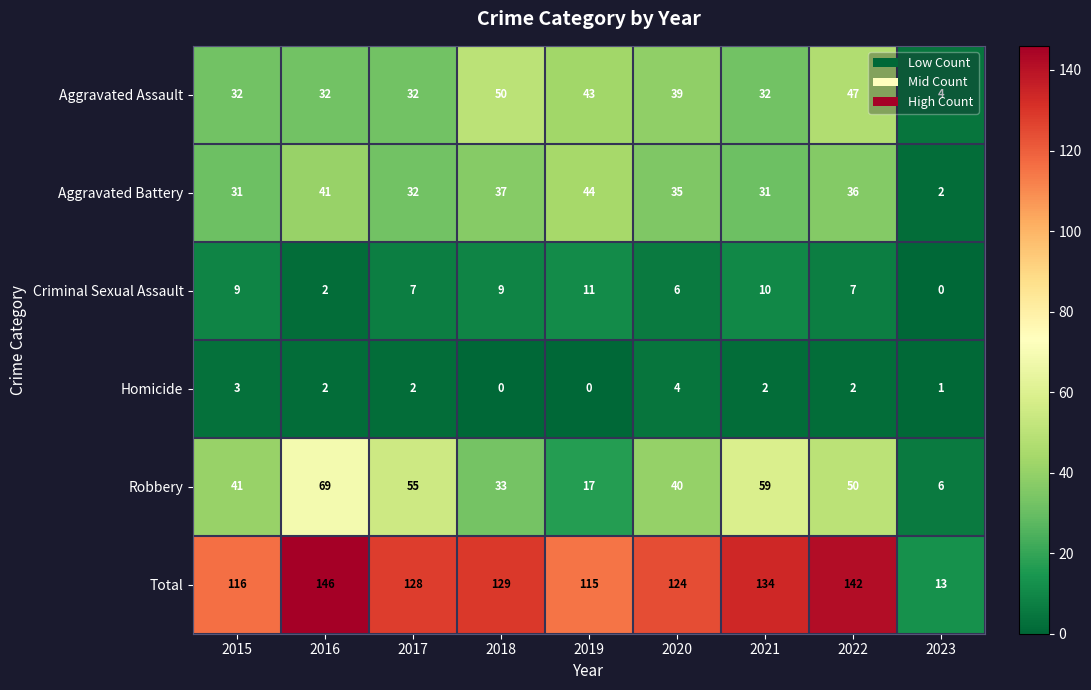

Which series has the widest spread of values?

Total